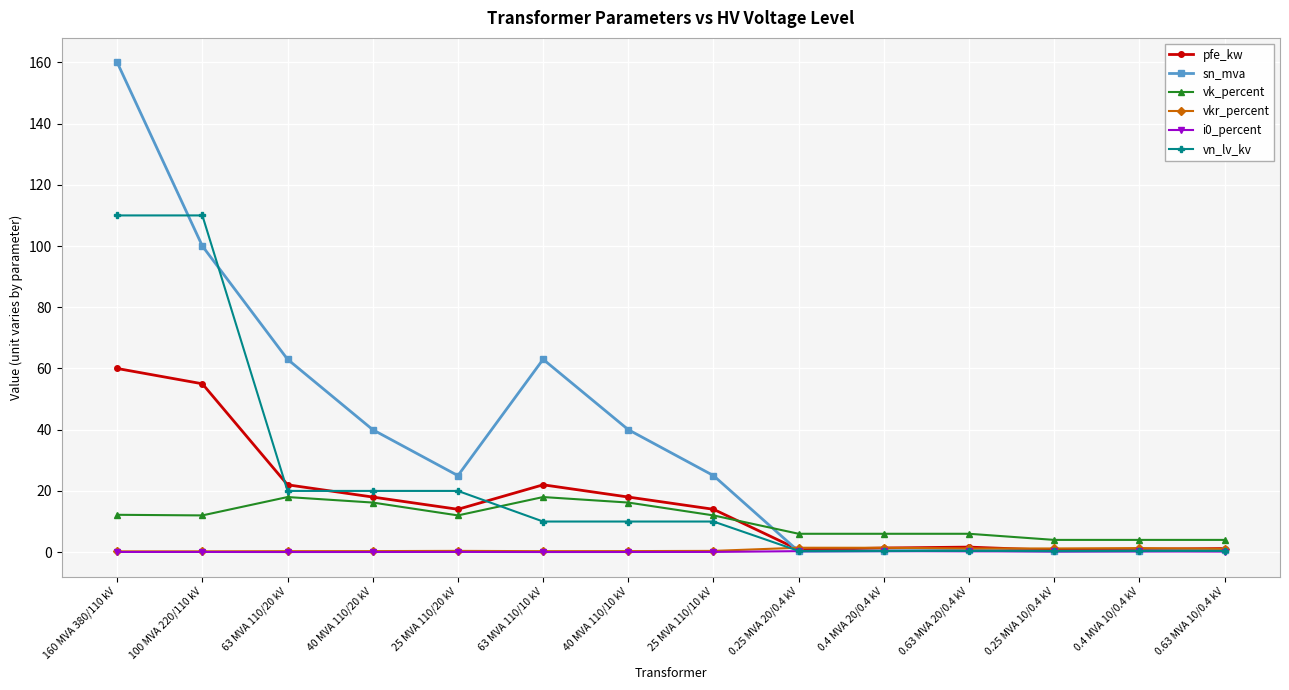

How many distinct data groups are displayed?

6